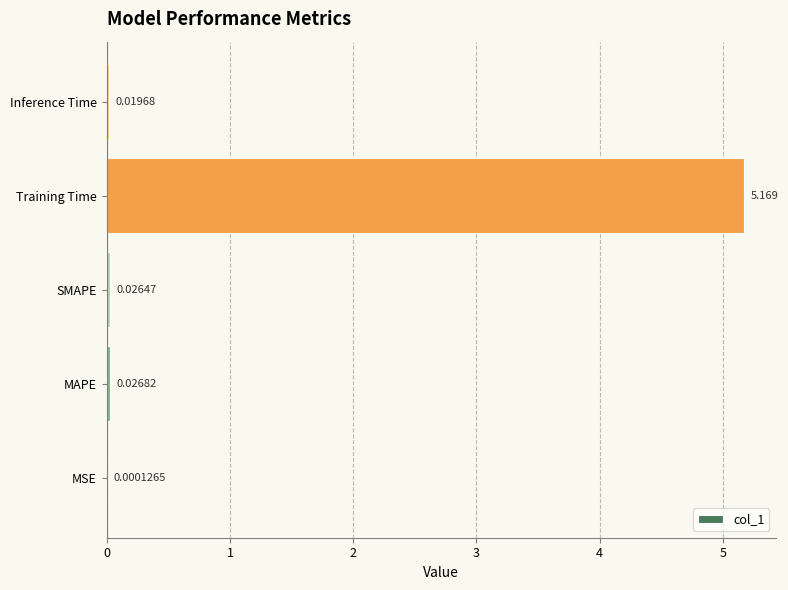

Between MSE and Training Time, which is larger?

Training Time